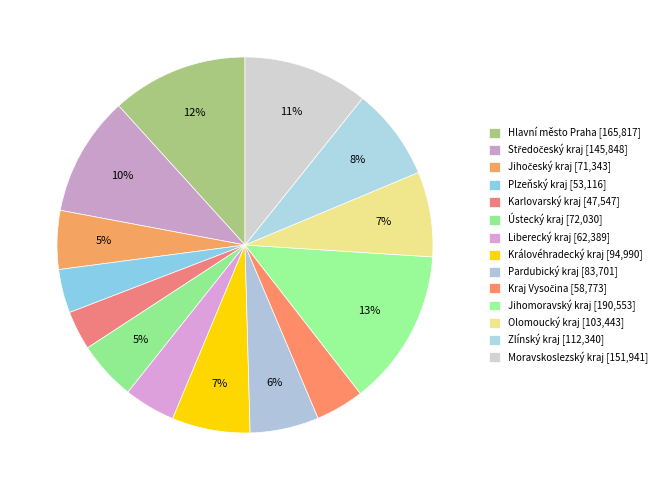

To the nearest percent, what is the average slice percentage?

7%